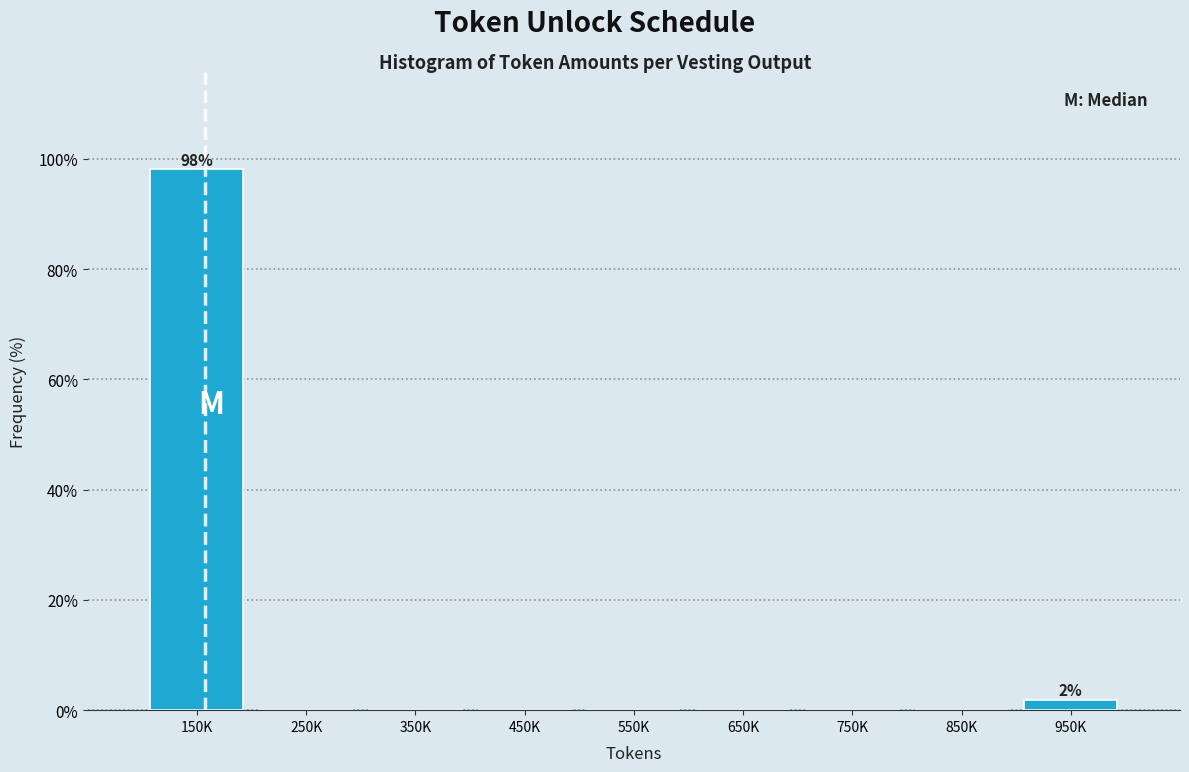

Reading left to right, list all the values displayed in this chart.

150K=98.1	250K=0.0	350K=0.0	450K=0.0	550K=0.0	650K=0.0	750K=0.0	850K=0.0	950K=1.9